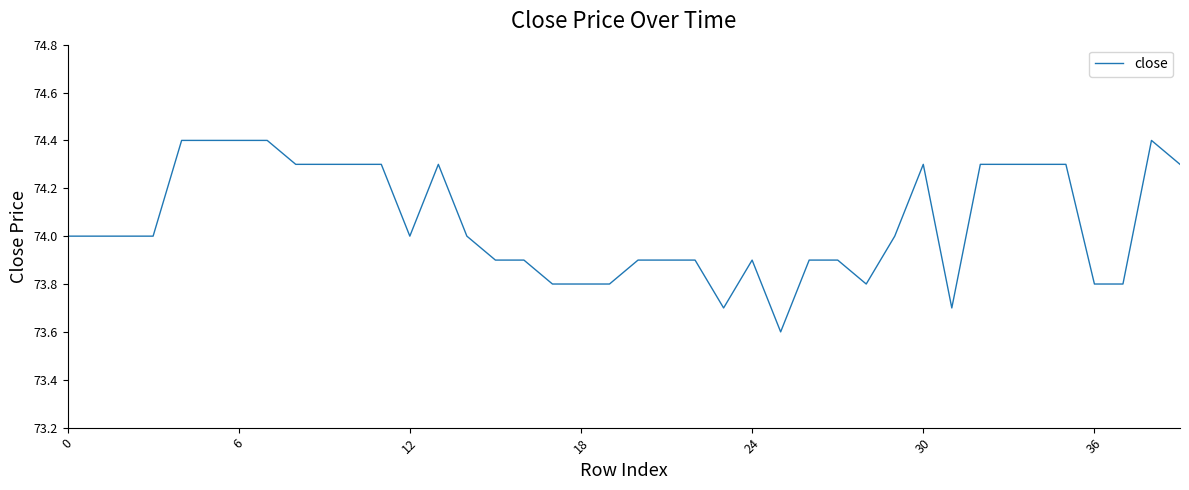

What is the difference between the maximum and minimum values?

0.8